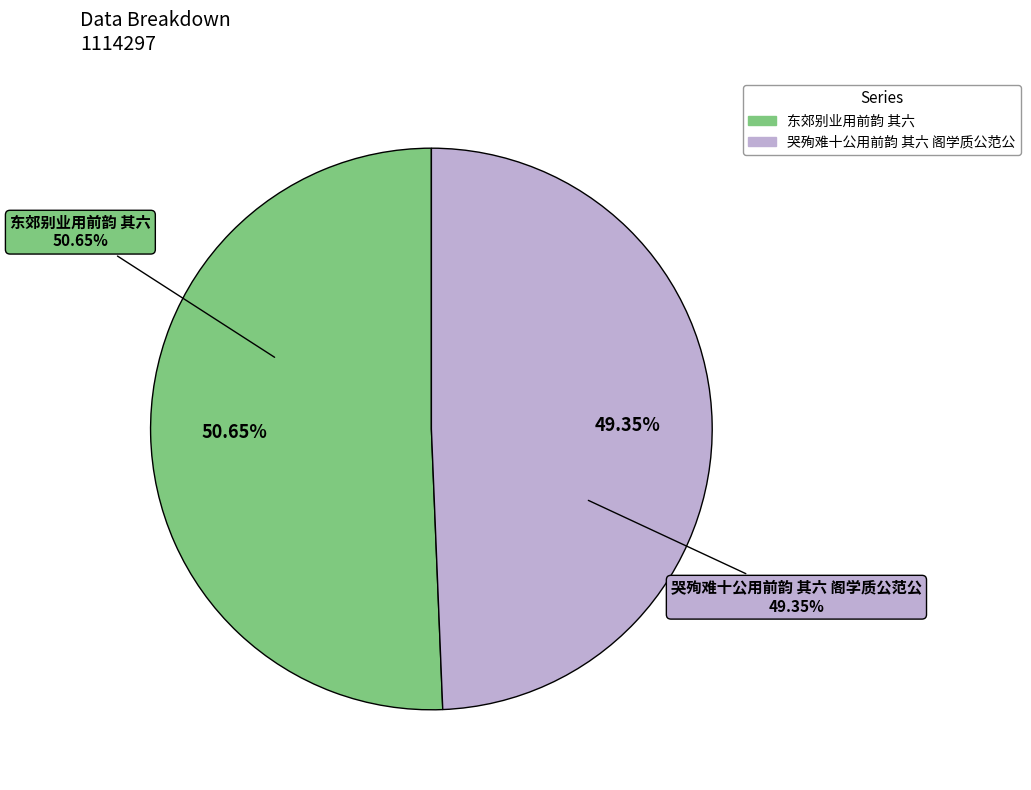

To the nearest percent, what is the difference between the largest and smallest slice percentages?

1%